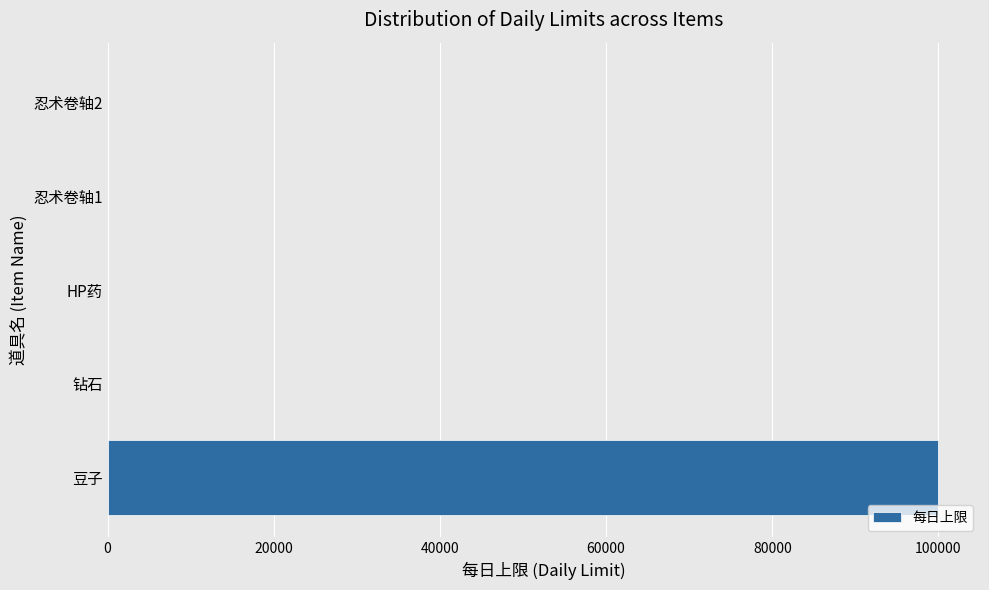

What is the sum of all values?

100109